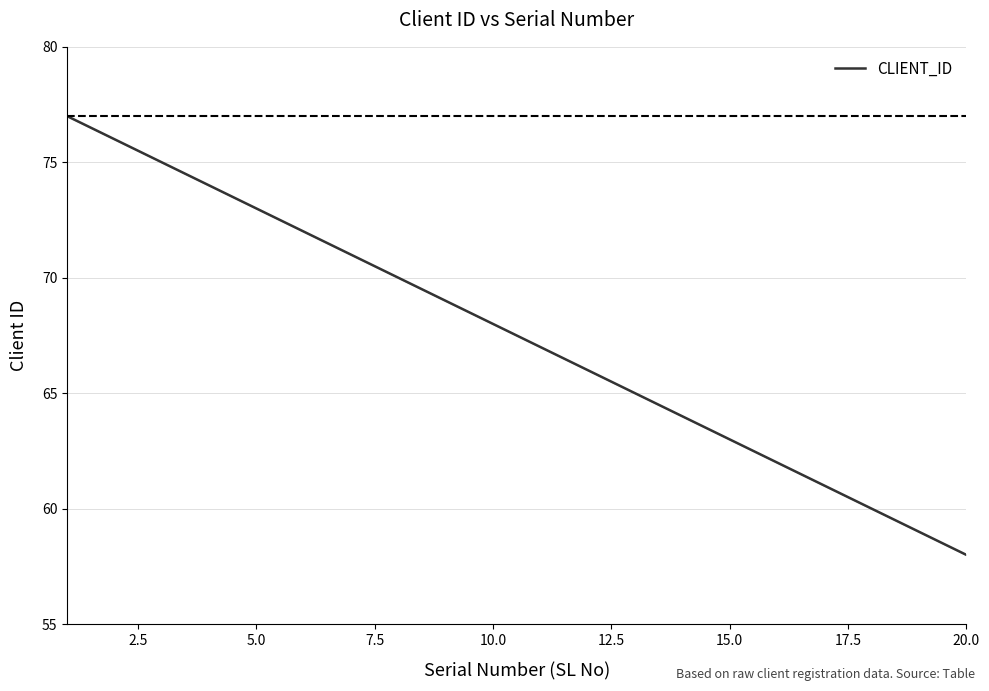

What is the difference between the maximum and minimum values?

19.0